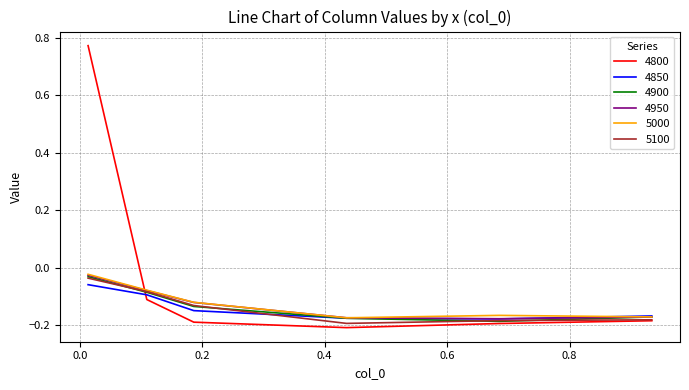

Does the chart display data point markers on the line(s)?

No